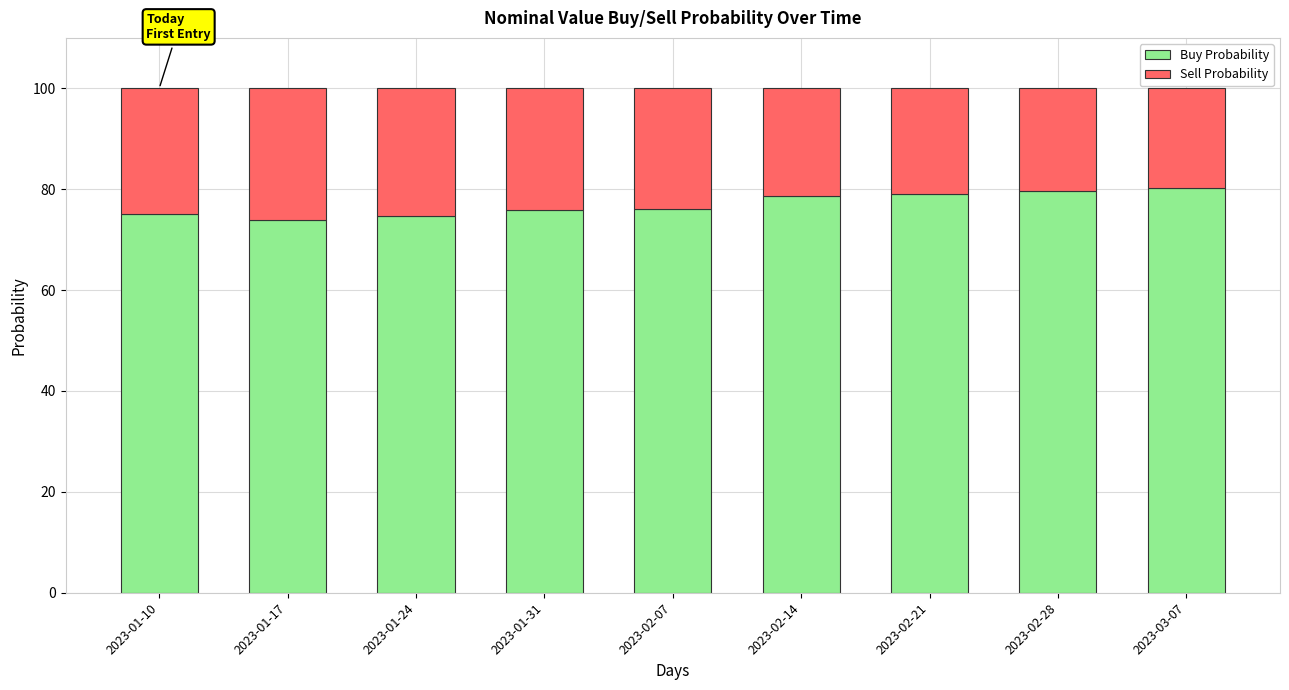

What is the sum of the Buy Probability values at 2023-01-31 and 2023-01-24?

150.5